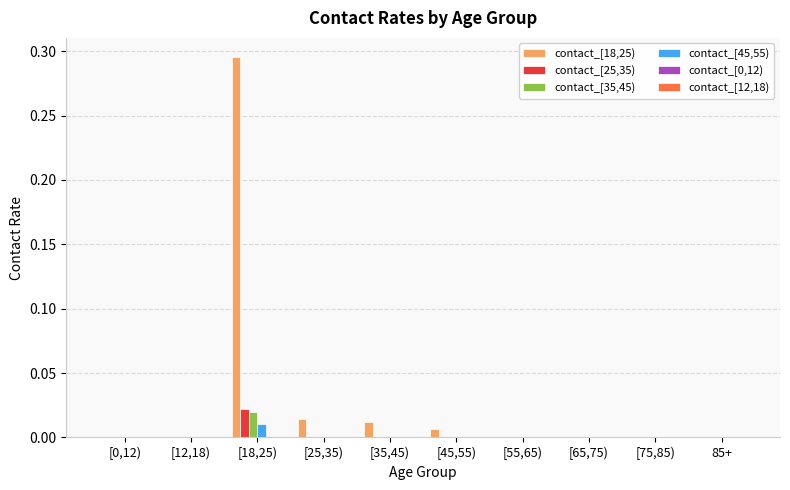

How many categories are shown in the chart?

10